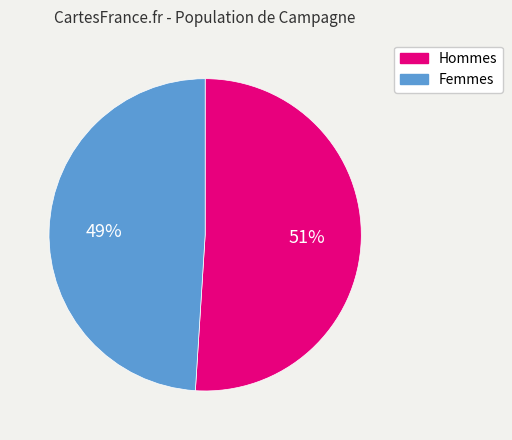

Is the sum of Femmes and Hommes greater than half?

Yes